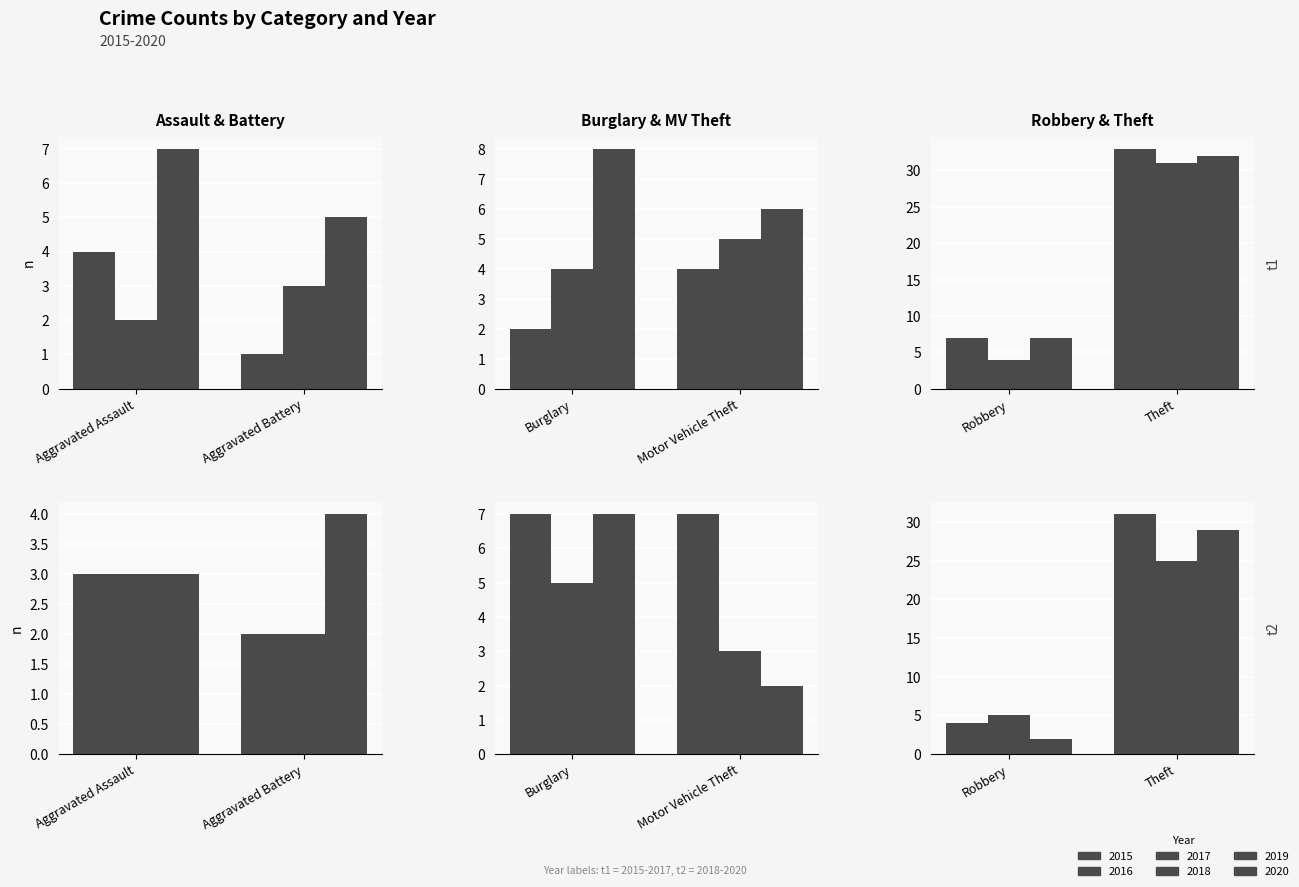

At which label does 2017 first exceed 7?

Burglary